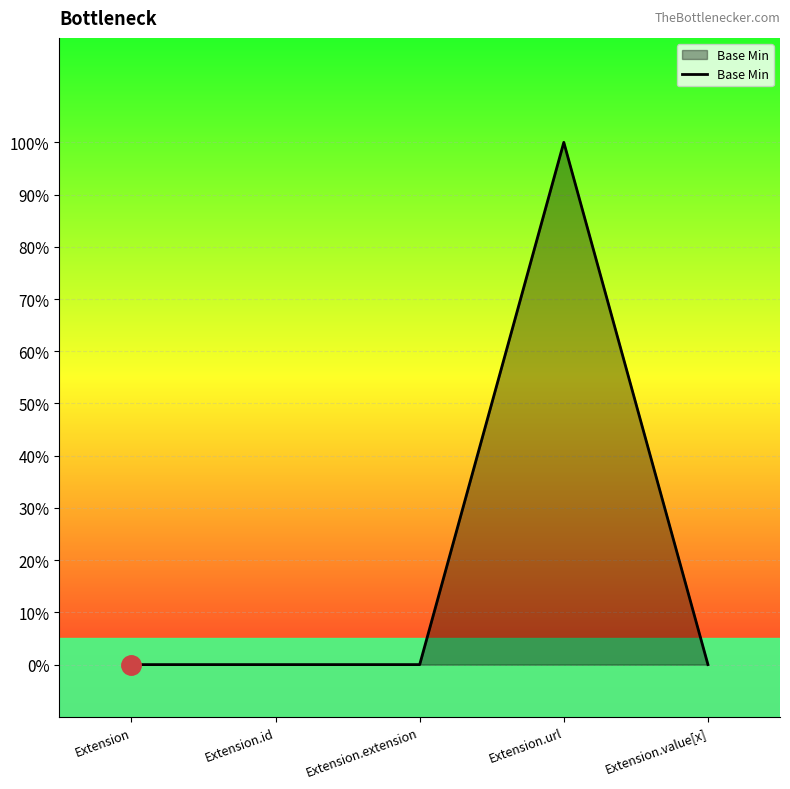

Where is the first local maximum?

Extension.url